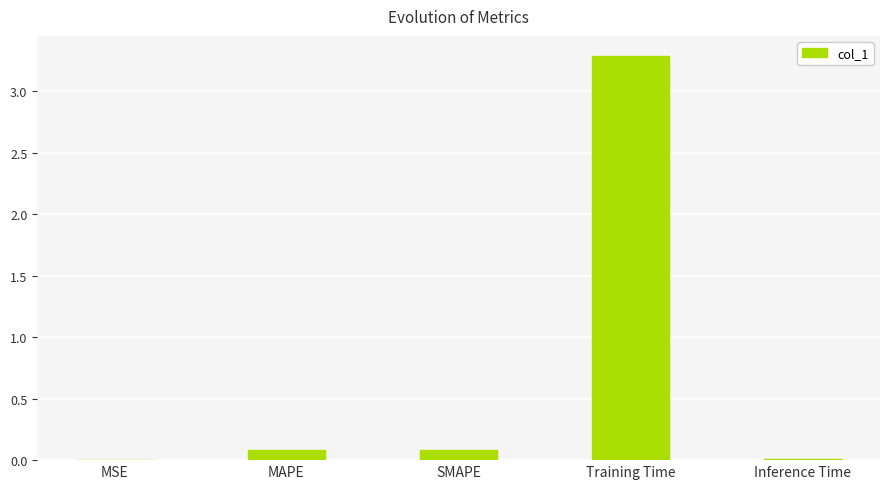

Does the chart contain stacked bars?

No